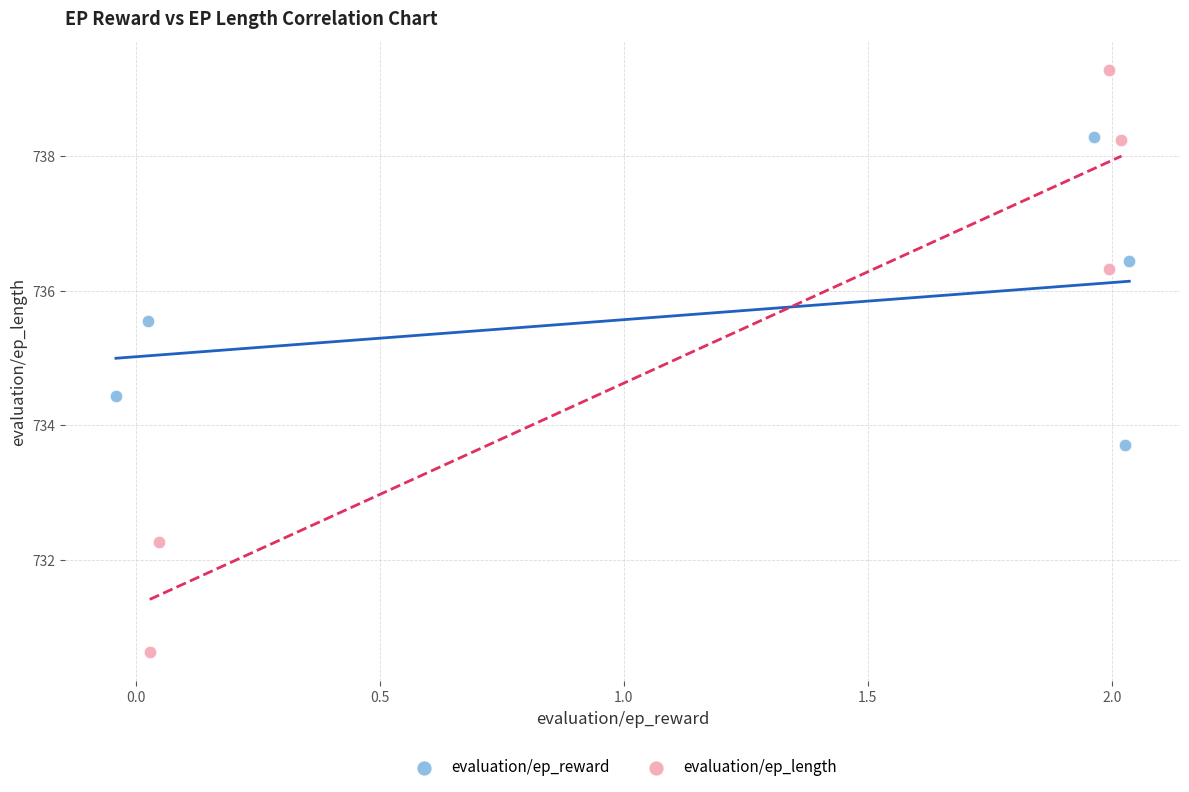

Which series has the widest spread of Y values?

evaluation/ep_length